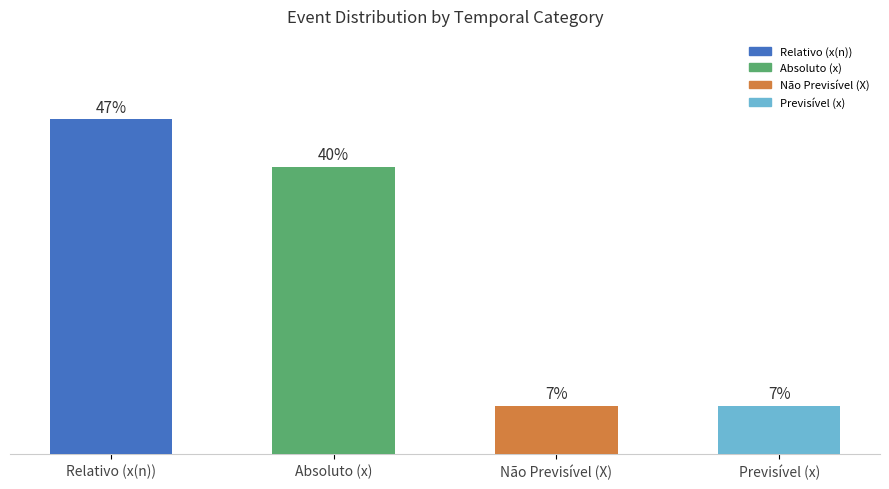

Are the bars grouped side by side (vs. stacked)?

No